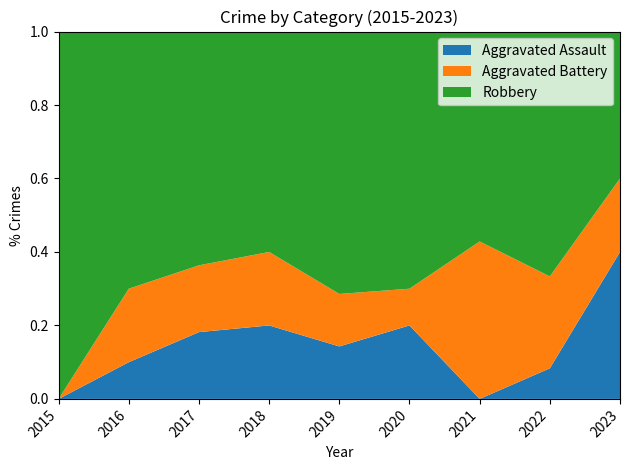

Reading left to right, extract all data points from this chart.

Aggravated Assault: 2015=0	2016=1	2017=2	2018=2	2019=1	2020=2	2021=0	2022=1	2023=2
Aggravated Battery: 2015=0	2016=2	2017=2	2018=2	2019=1	2020=1	2021=3	2022=3	2023=1
Robbery: 2015=7	2016=7	2017=7	2018=6	2019=5	2020=7	2021=4	2022=8	2023=2